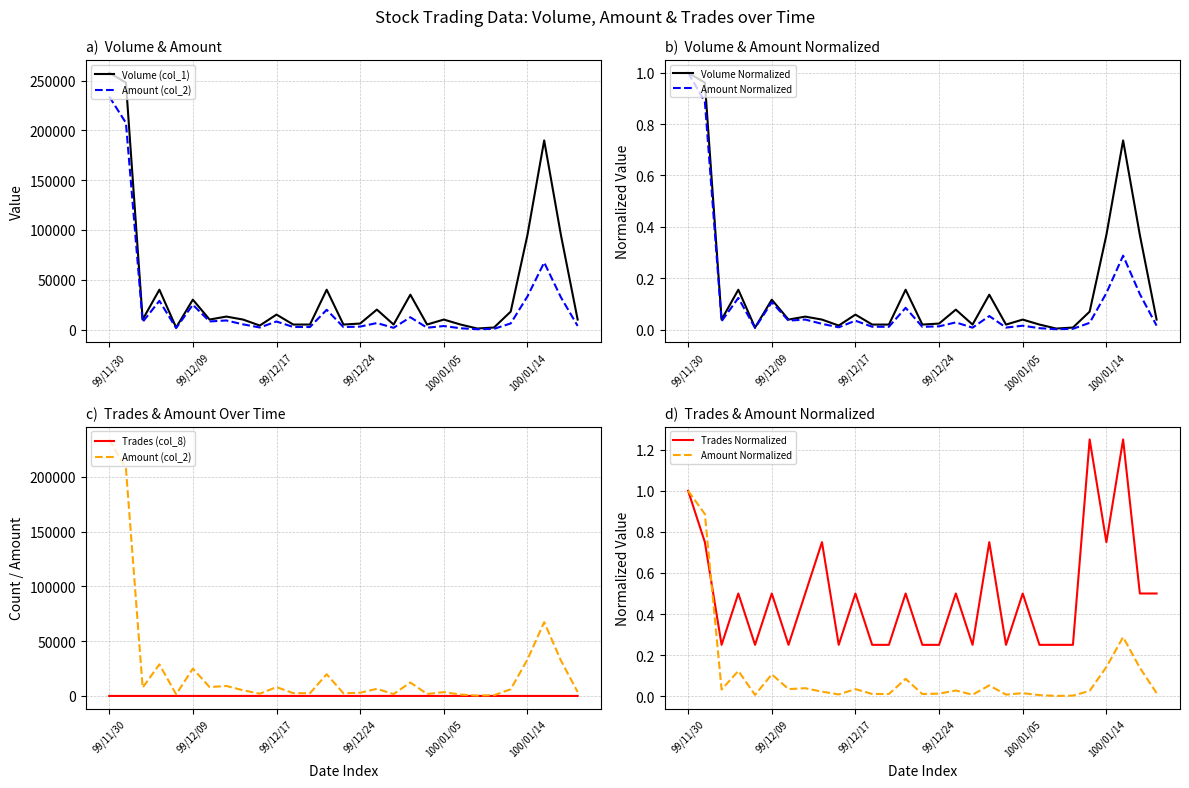

What is the value of the Trades (col_8) point at the 4th from the left?

2.0